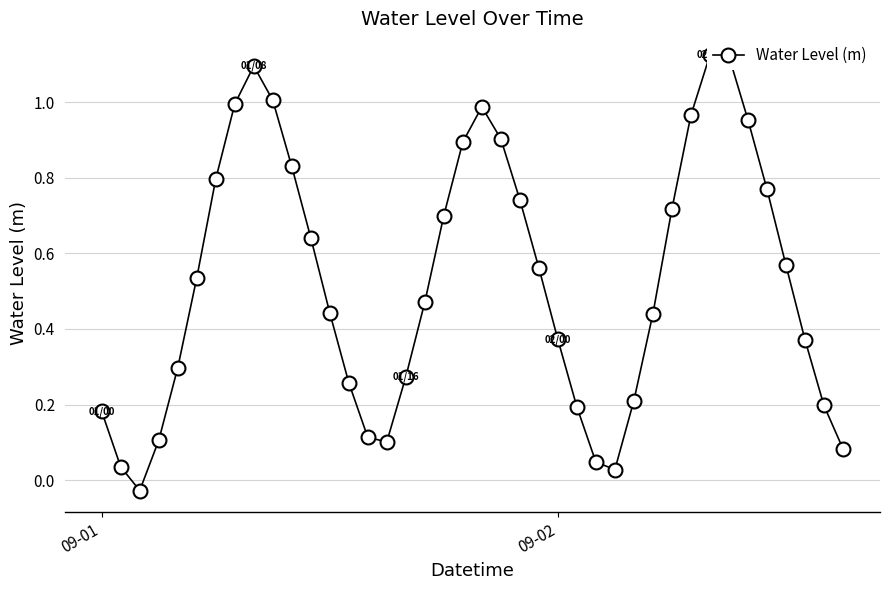

Reading left to right, list all the values displayed in this chart.

0.2	0.0	-0.0	0.1	0.3	0.5	0.8	1.0	1.1	1.0	0.8	0.6	0.4	0.3	0.1	0.1	0.3	0.5	0.7	0.9	1.0	0.9	0.7	0.6	0.4	0.2	0.0	0.0	0.2	0.4	0.7	1.0	1.1	1.1	1.0	0.8	0.6	0.4	0.2	0.1